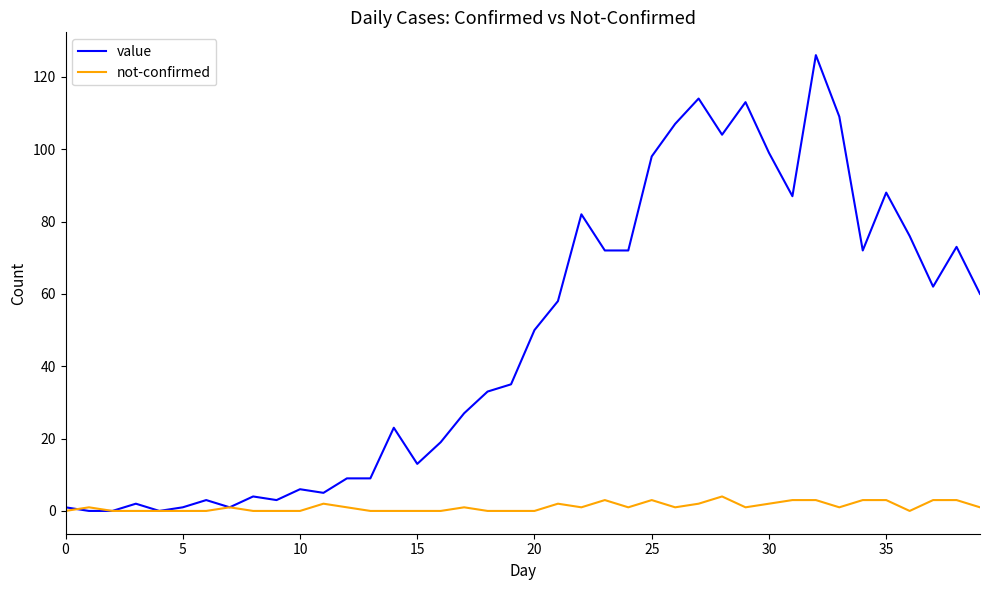

True or false: value has more than 1 points higher than both neighbors.

True